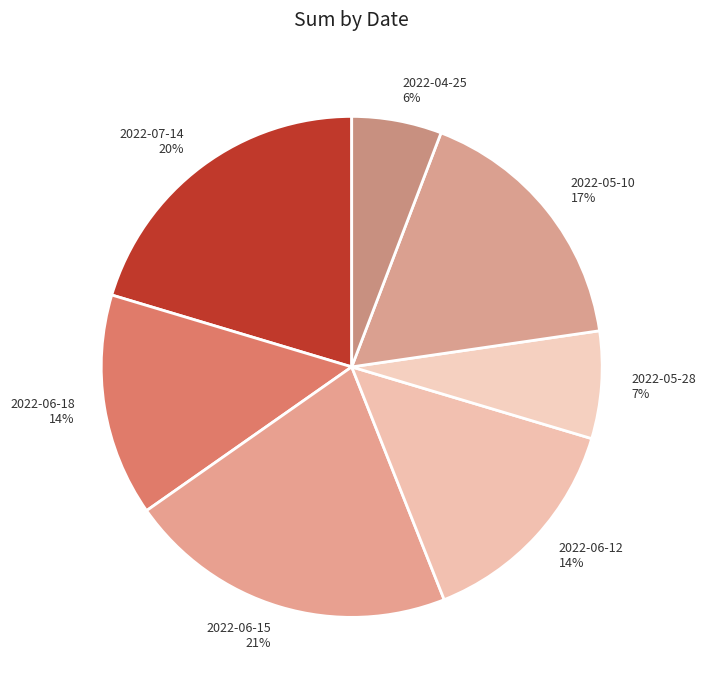

Is 2022-06-12 the majority of the pie?

No